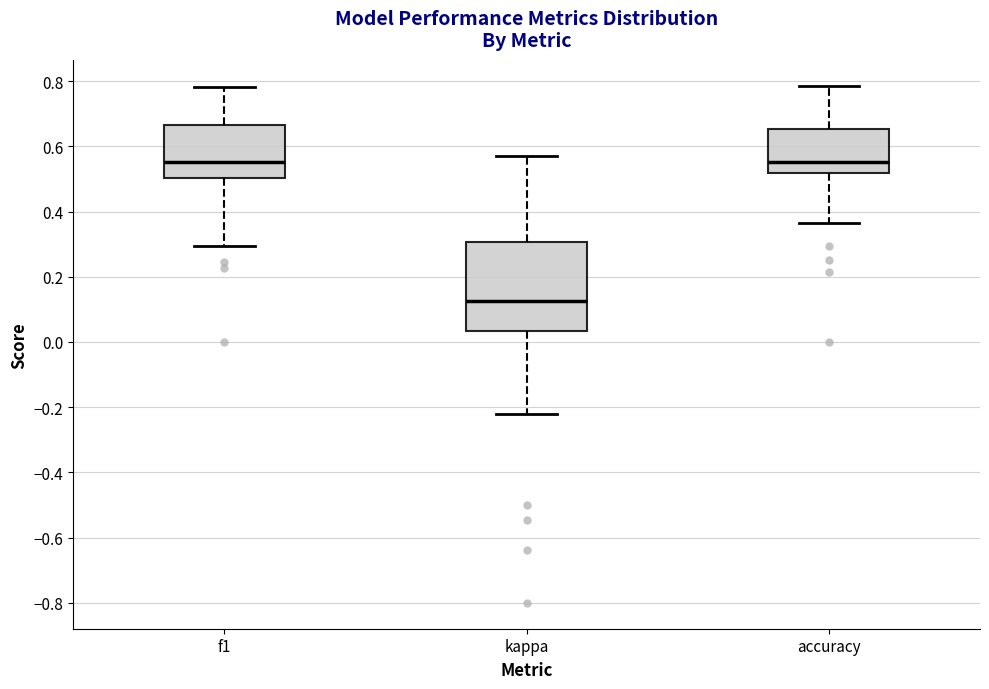

Reading left to right, transcribe this box plot: for each box, give where its median line is, the range the box spans, and where its two whiskers end, as read against the y-axis. The values are not printed on the chart, so give them approximately, as read against the axis.

f1: median 0.56, box 0.50 to 0.66, whiskers 0.30 to 0.78
kappa: median 0.12, box 0.04 to 0.30, whiskers -0.22 to 0.58
accuracy: median 0.56, box 0.52 to 0.66, whiskers 0.36 to 0.78